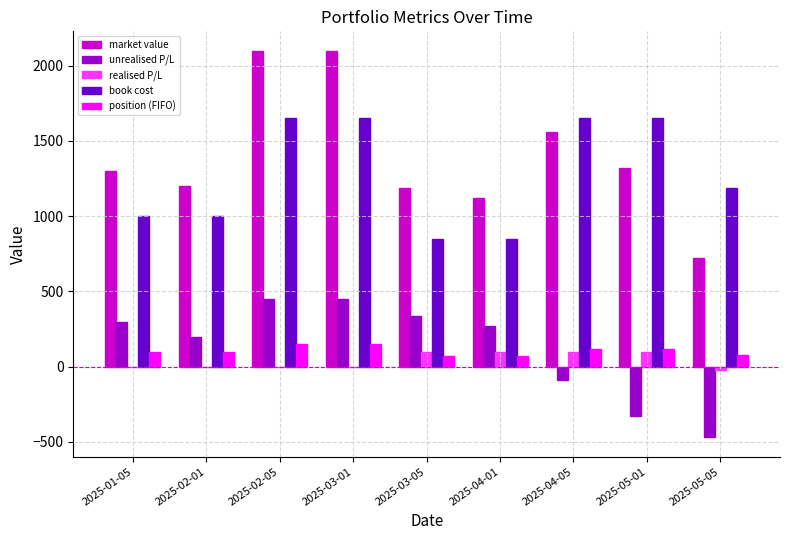

Which series has the largest total across all categories?

market value